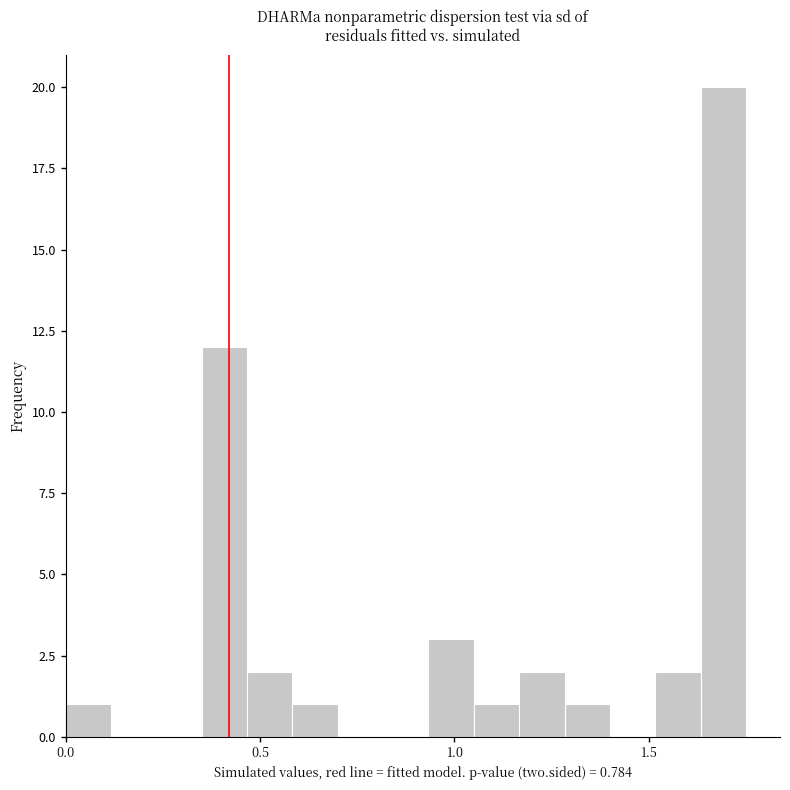

Read against the x-axis, roughly where is the centre of the tallest bar?

1.70